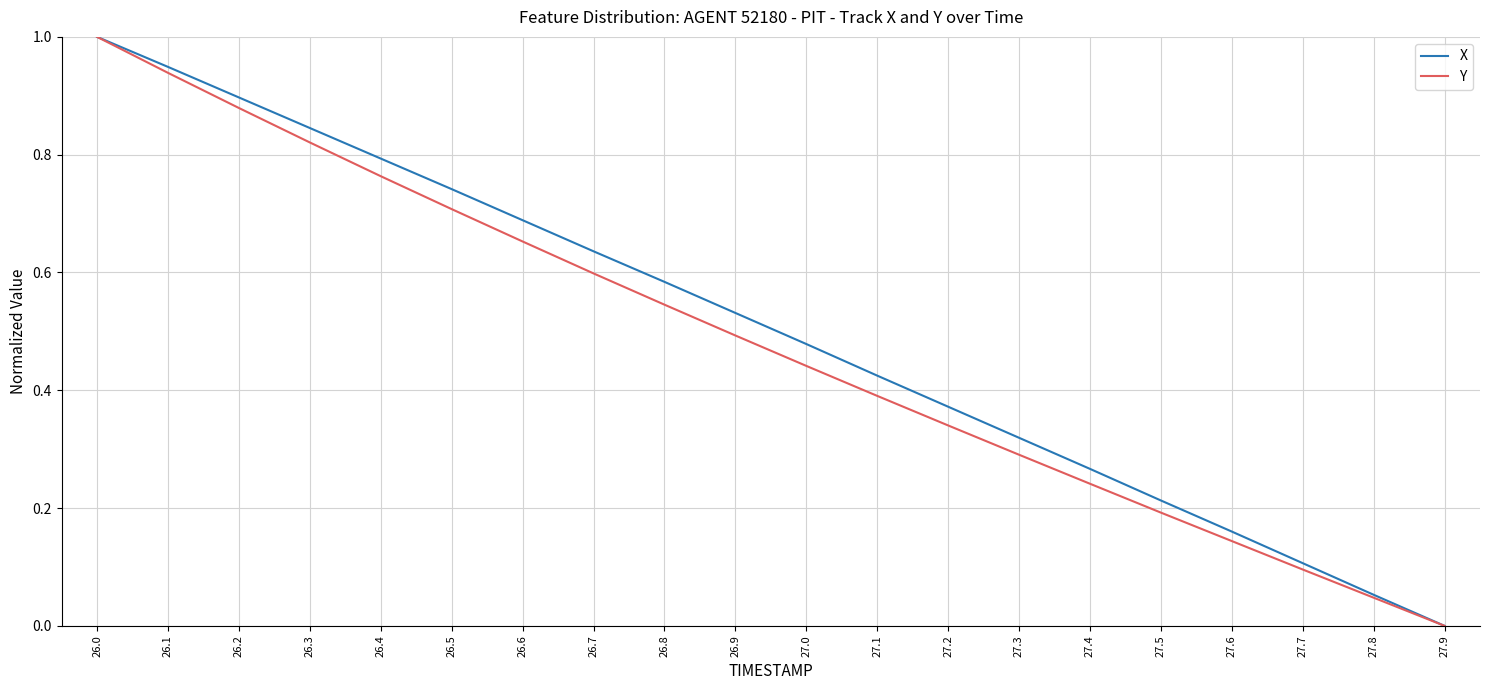

How many lines are shown in the chart?

2